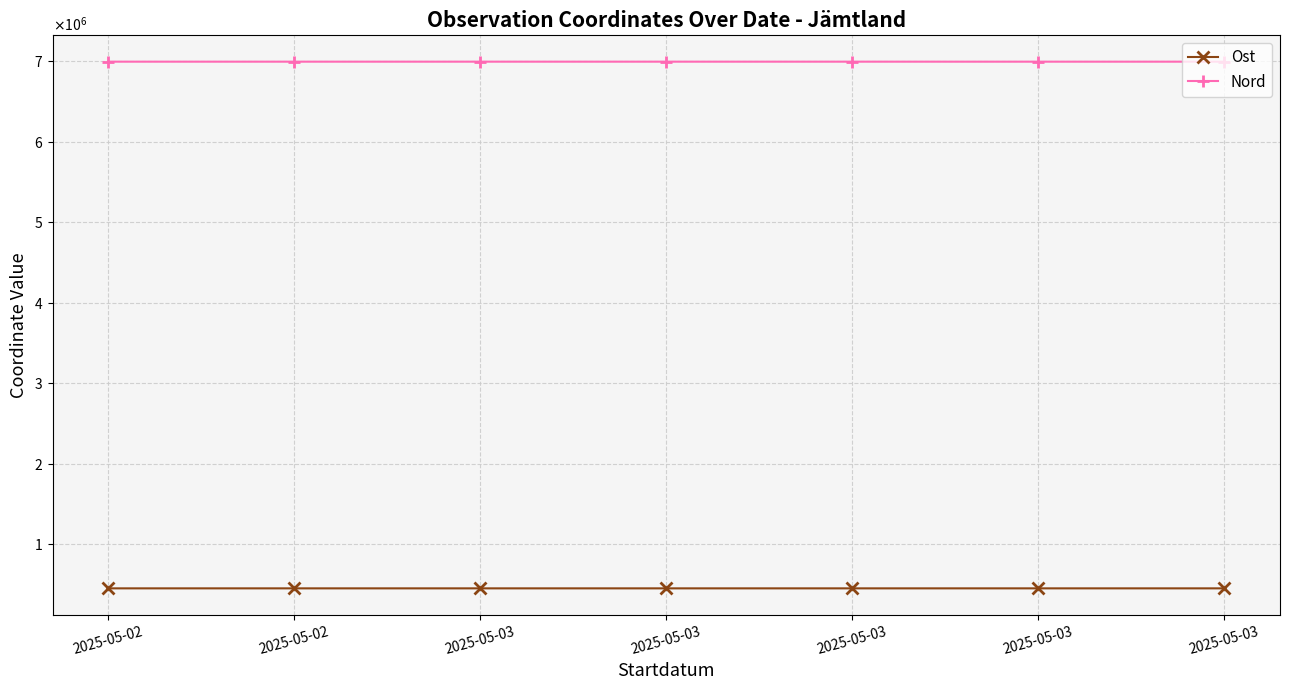

Which series has the largest total across all categories?

Nord